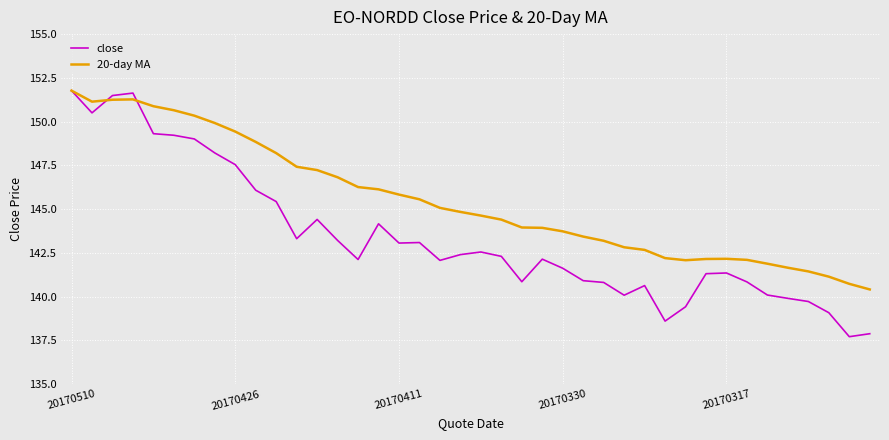

Rank the series by their average value, from lowest to highest.

close, 20-day MA